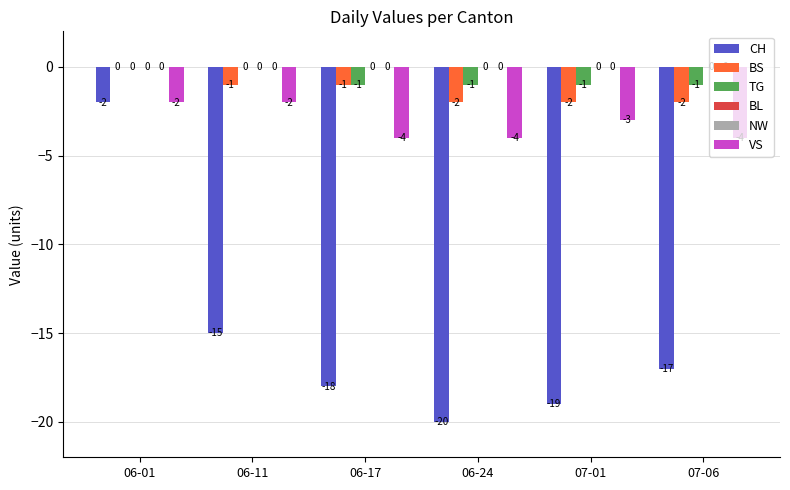

At 07-06, list the series in order from smallest to largest.

CH, VS, BS, TG, BL, NW